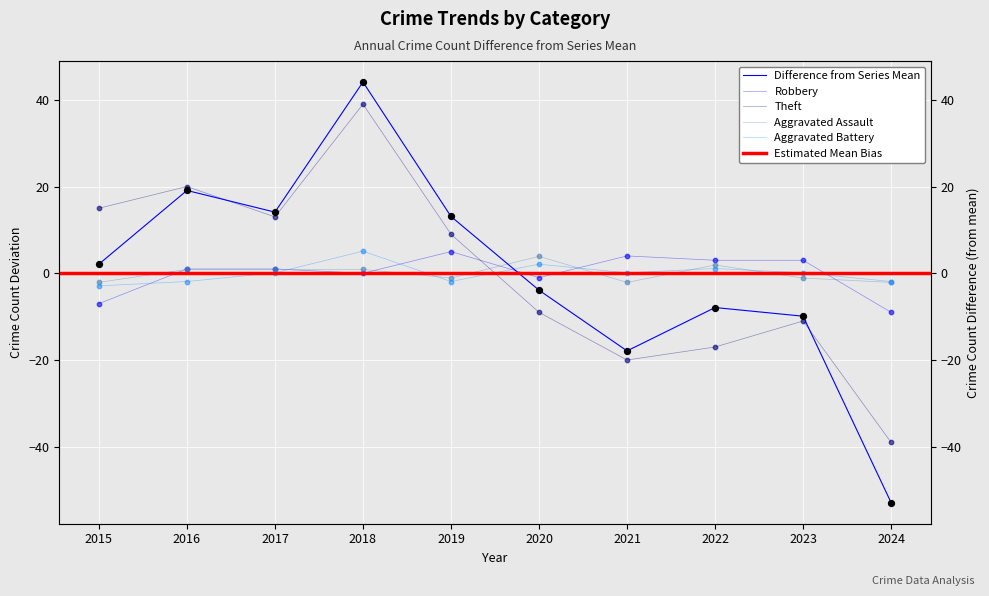

What is the total value across all series at 2023?

-18.9